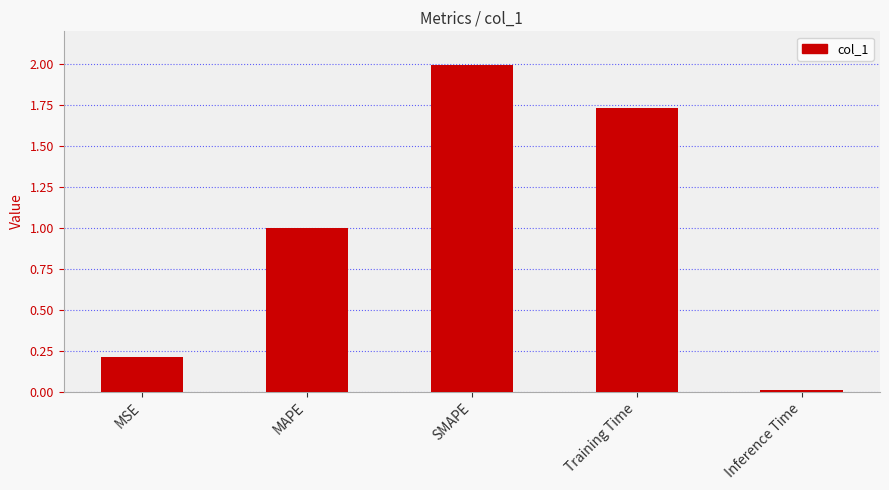

List the labels in order of value, smallest first.

Inference Time, MSE, MAPE, Training Time, SMAPE